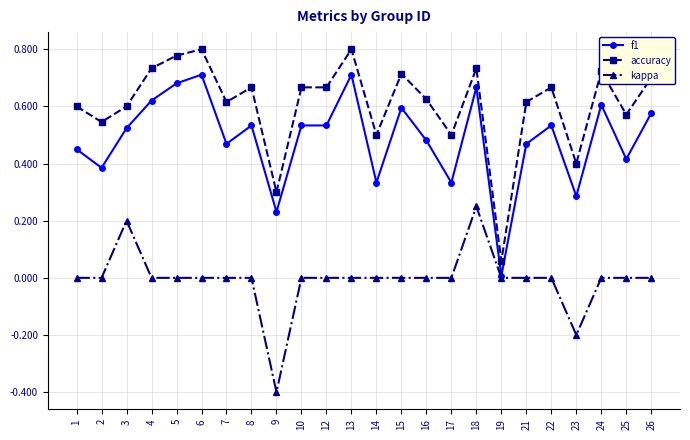

True or false: f1 and accuracy intersect in this chart.

False